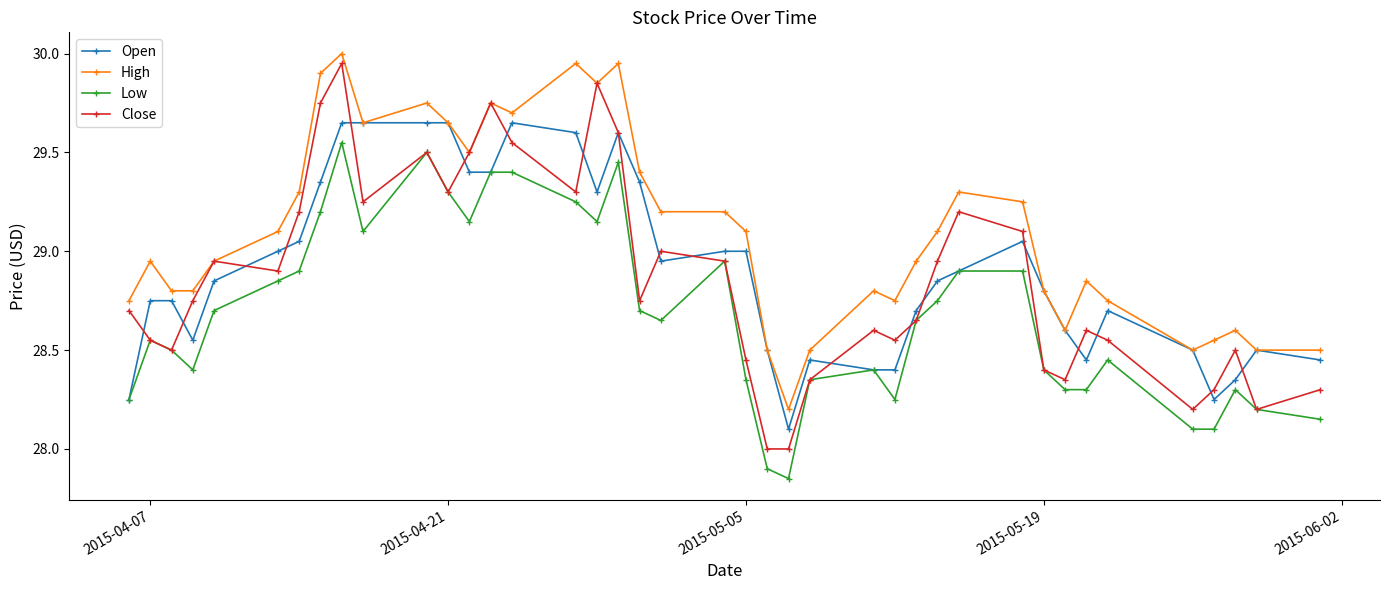

Which series has the largest range (max minus min)?

Close